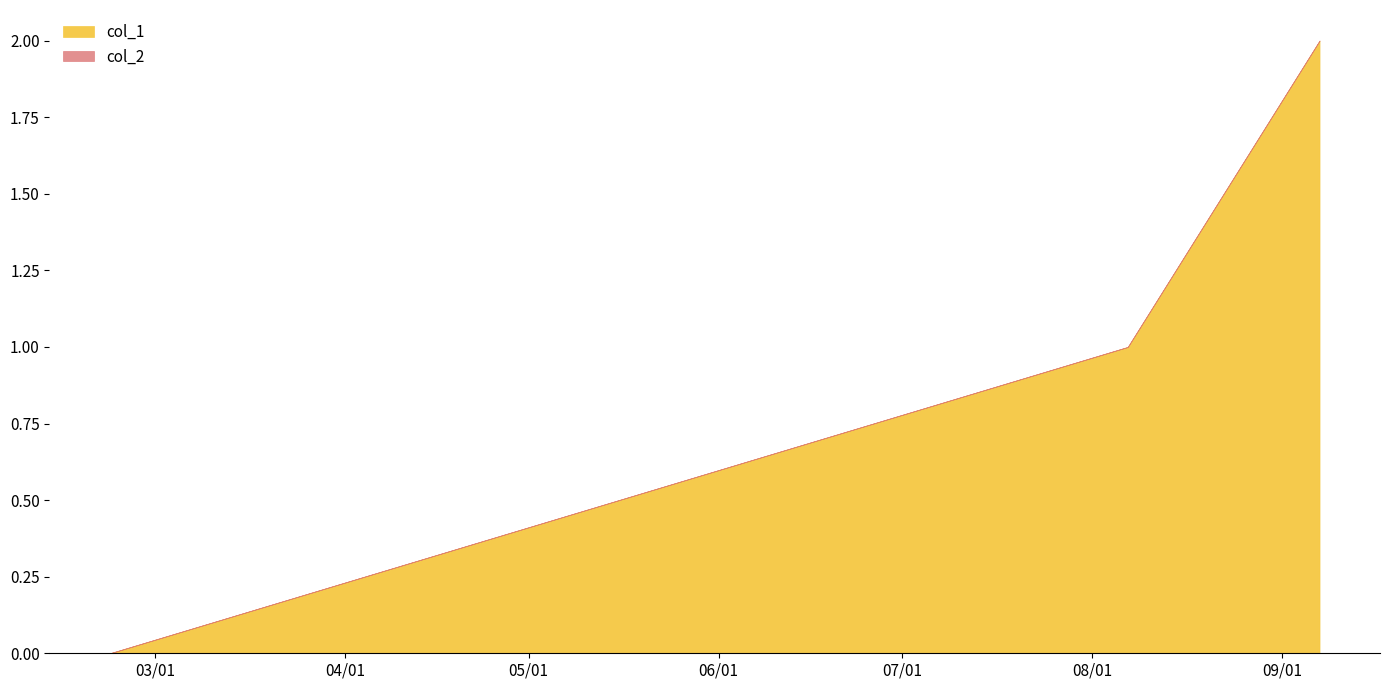

Reading left to right, extract all data points from this chart.

1519230354=0	1533578823=1	1536282510=2